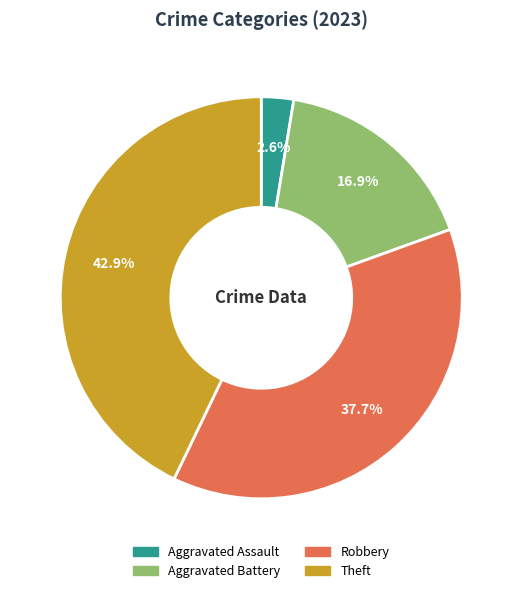

Is there a majority slice in this chart?

No